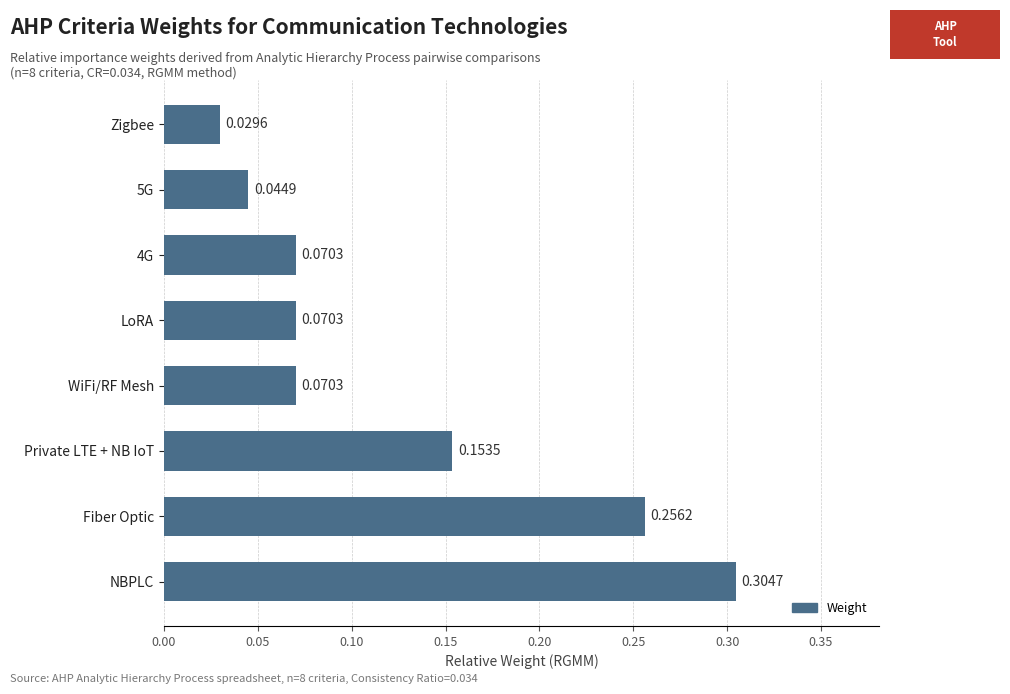

Count the values in the range 0 to 1.

8